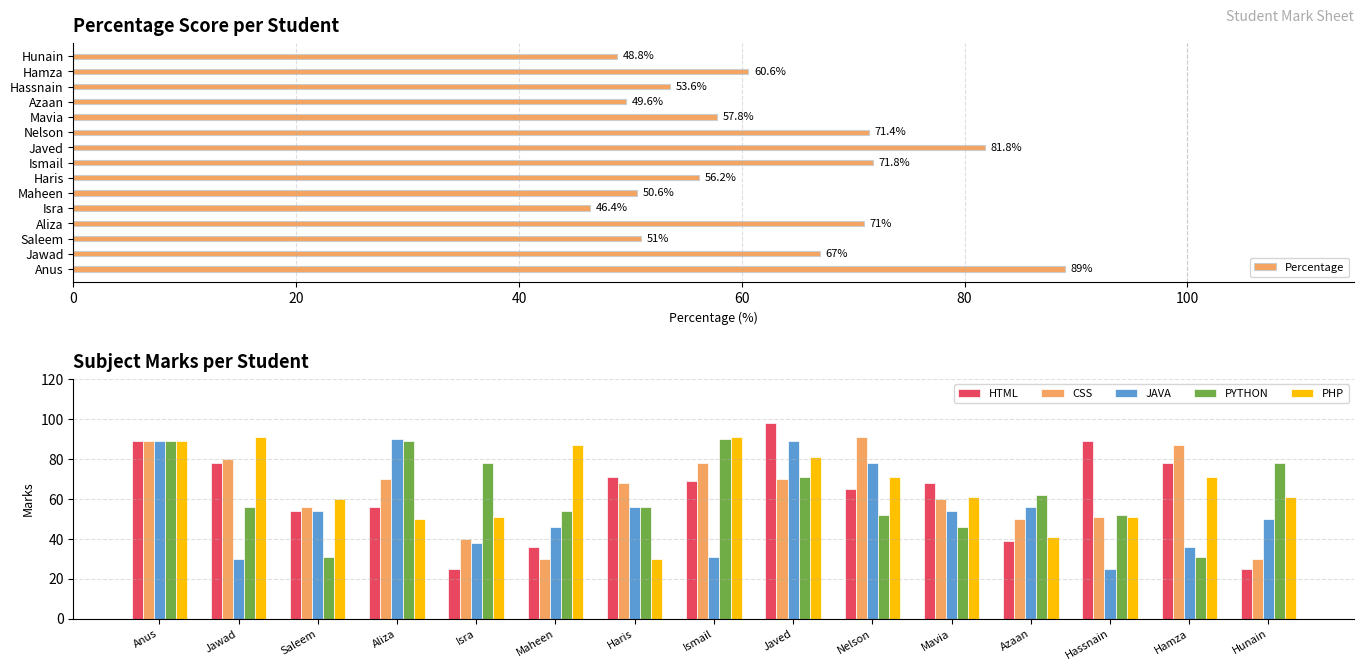

Is it true that CSS equals 91 at Nelson?

True